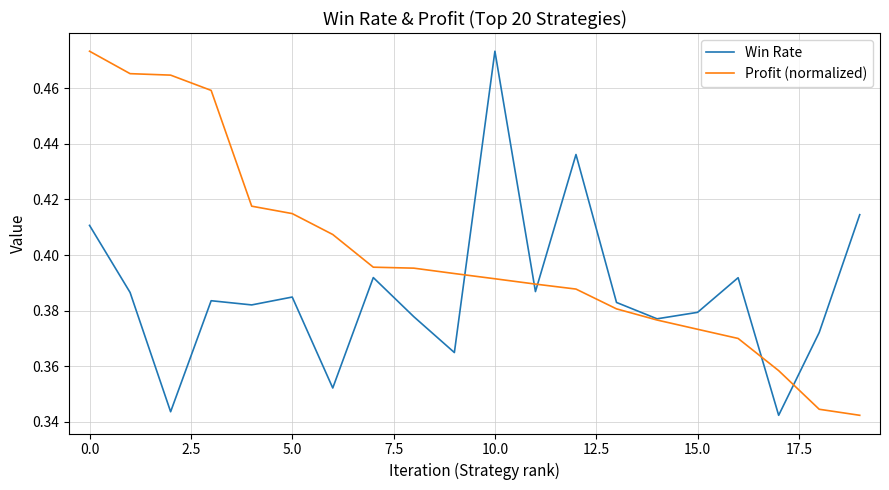

After their last crossing, which series has the higher values: Win Rate or Profit (normalized)?

Win Rate